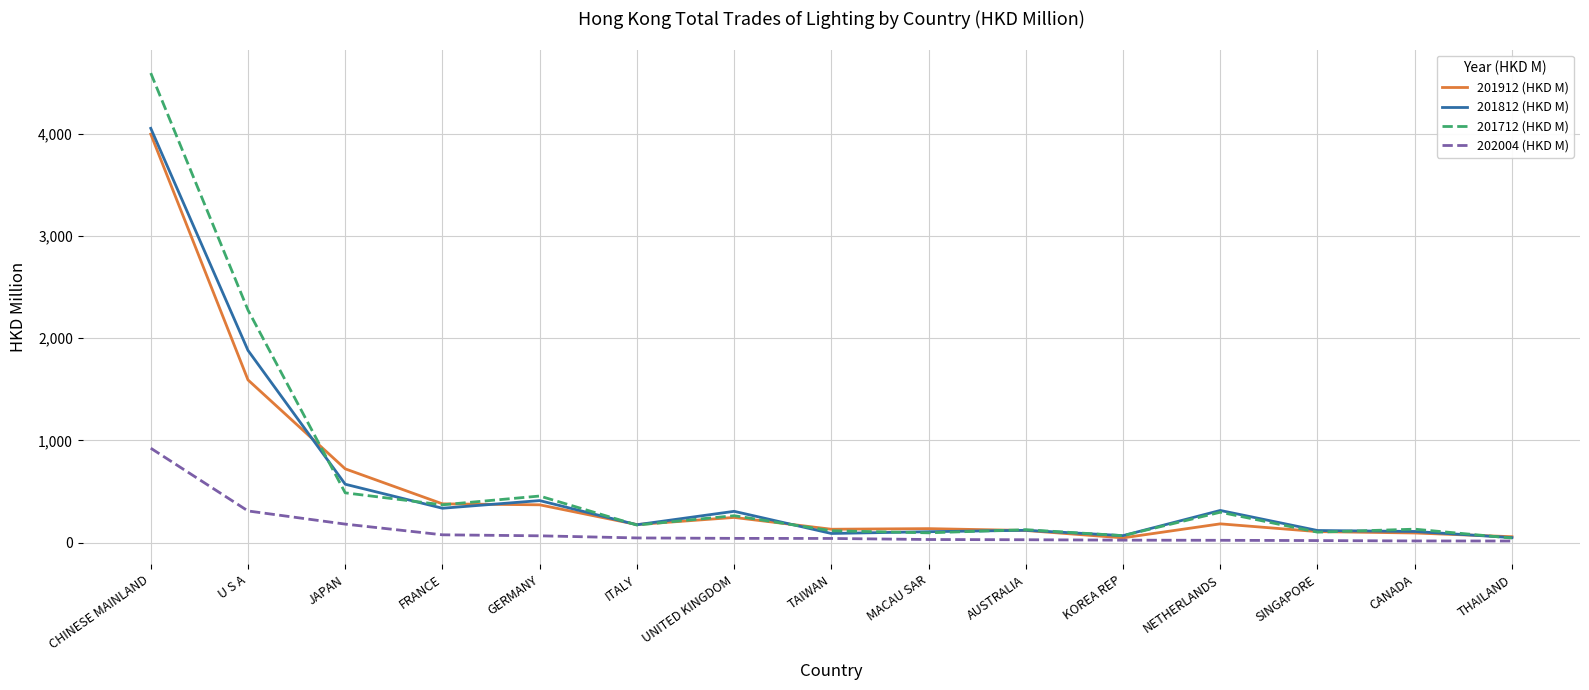

At U S A, list the series in order from largest to smallest.

201712 (HKD M), 201812 (HKD M), 201912 (HKD M), 202004 (HKD M)